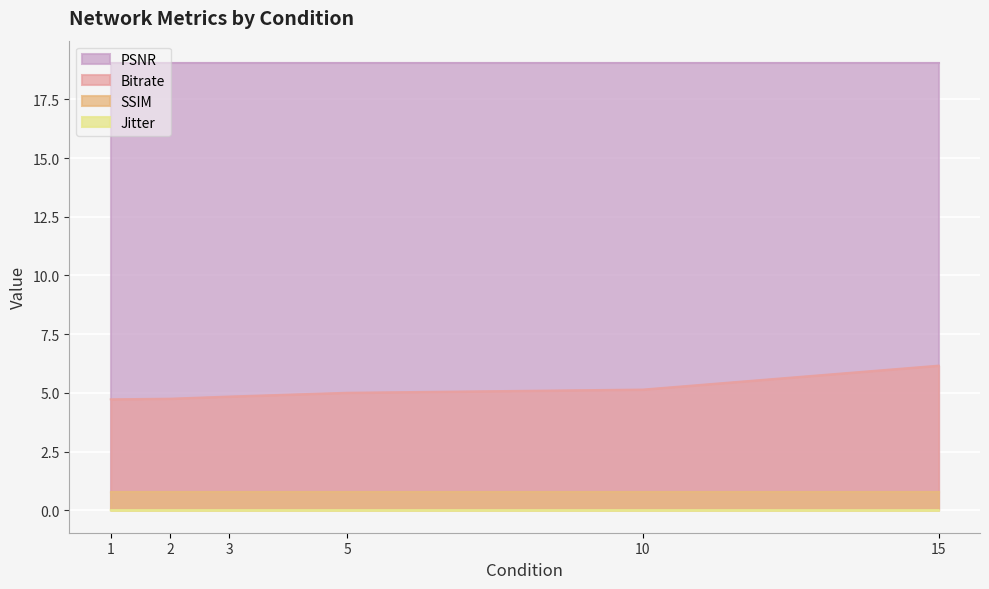

What is the maximum value for Bitrate?

6.2